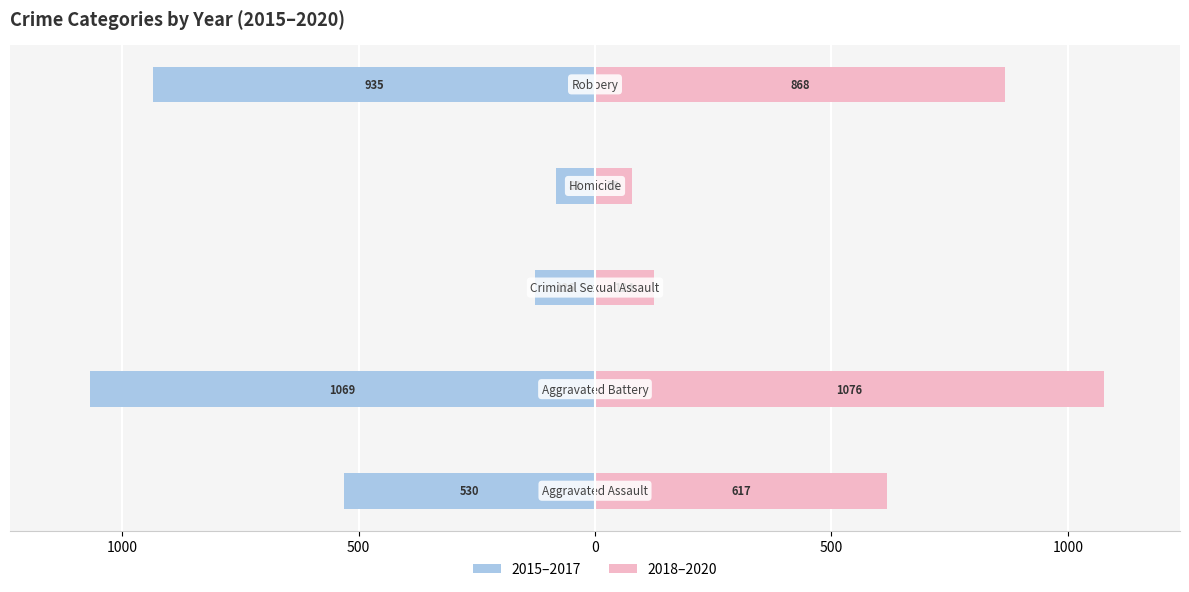

What is the lowest value of the 2018–2020 series?

78